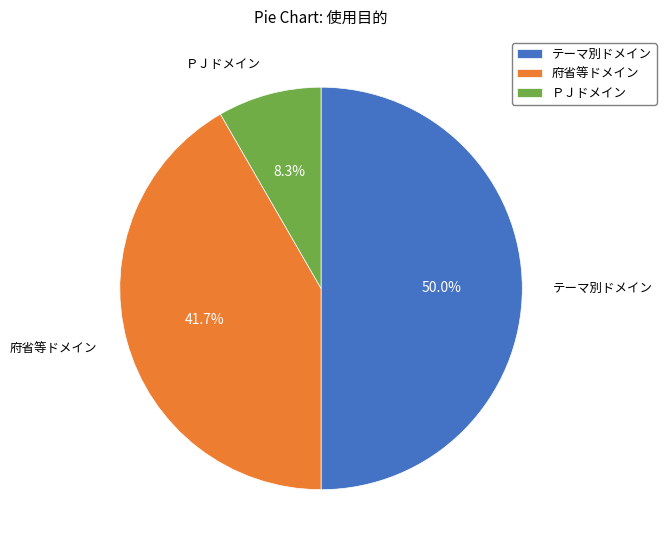

Approximately how many times larger is the value at 府省等ドメイン compared to ＰＪドメイン?

5.0